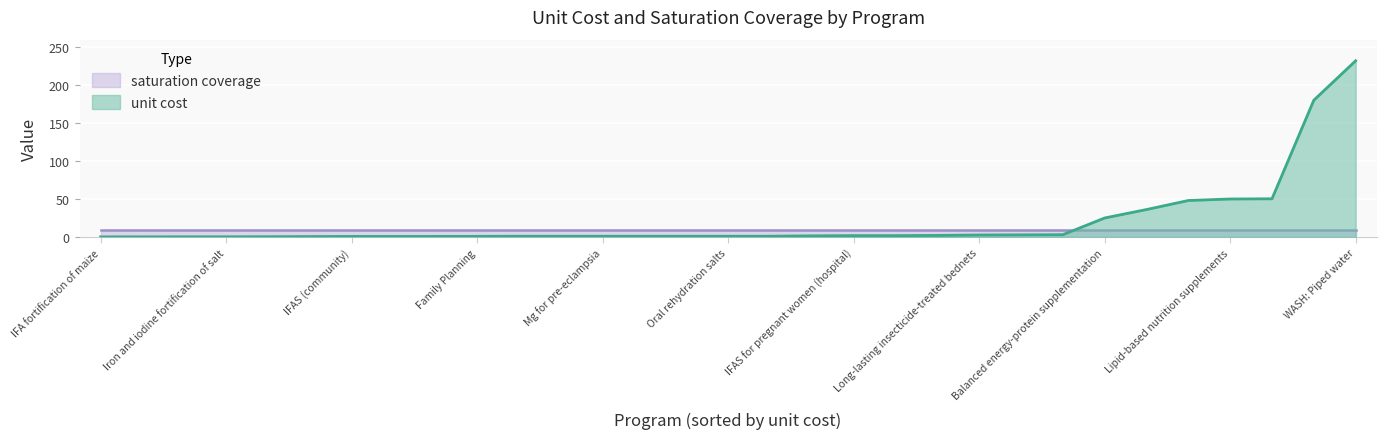

Between Public provision of complementary foods and WASH: Improved water source, which series saw the biggest shift?

unit cost